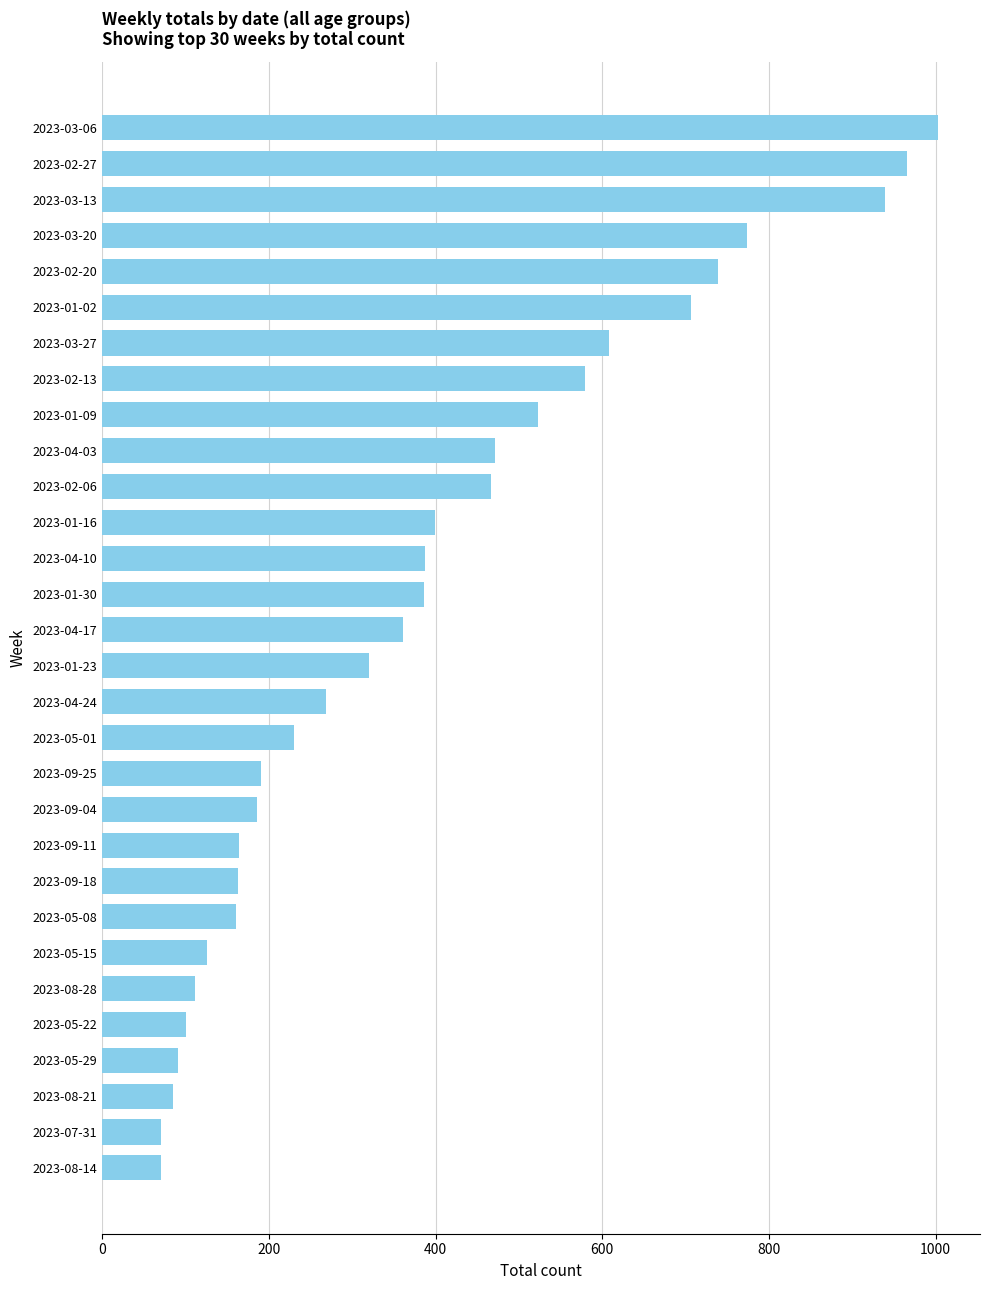

What is the value of the 17th bar from the top?

269